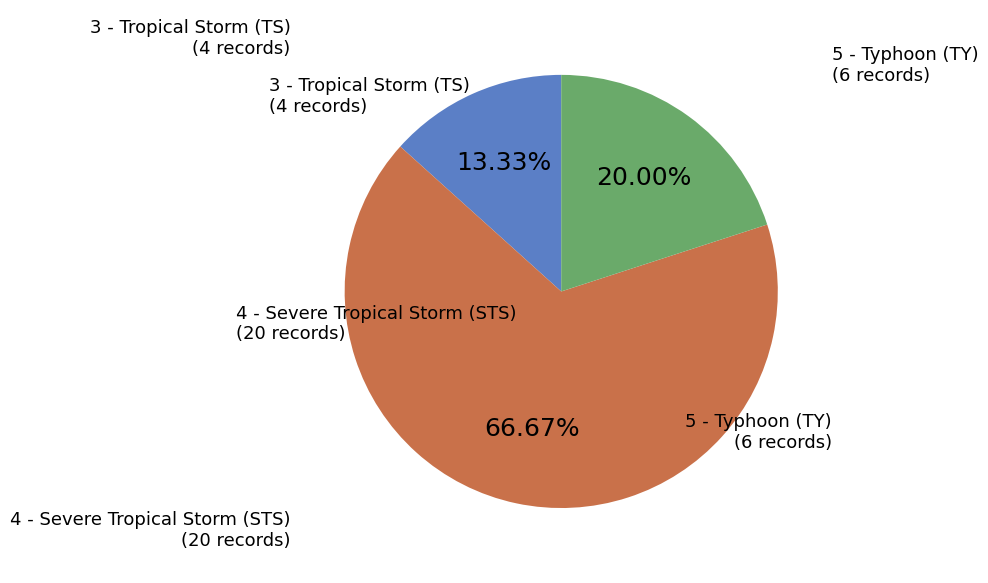

Rank the categories by value from highest to lowest.

4 - Severe Tropical Storm (STS), 5 - Typhoon (TY), 3 - Tropical Storm (TS)